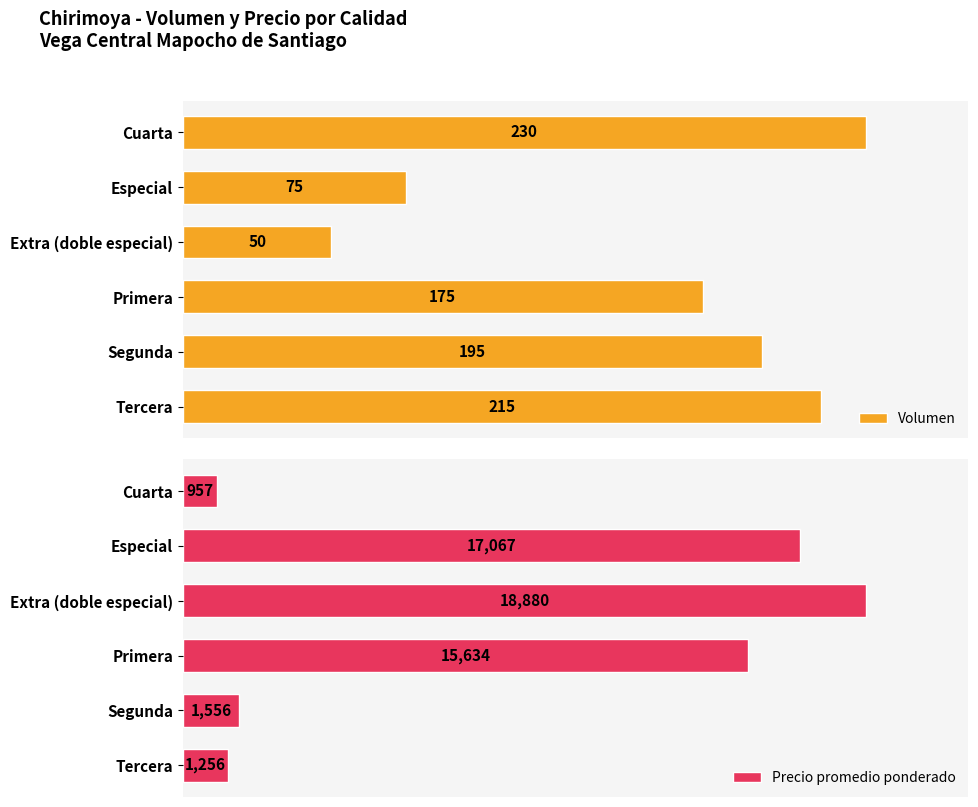

At which label is Precio promedio ponderado closest to 9918?

Primera